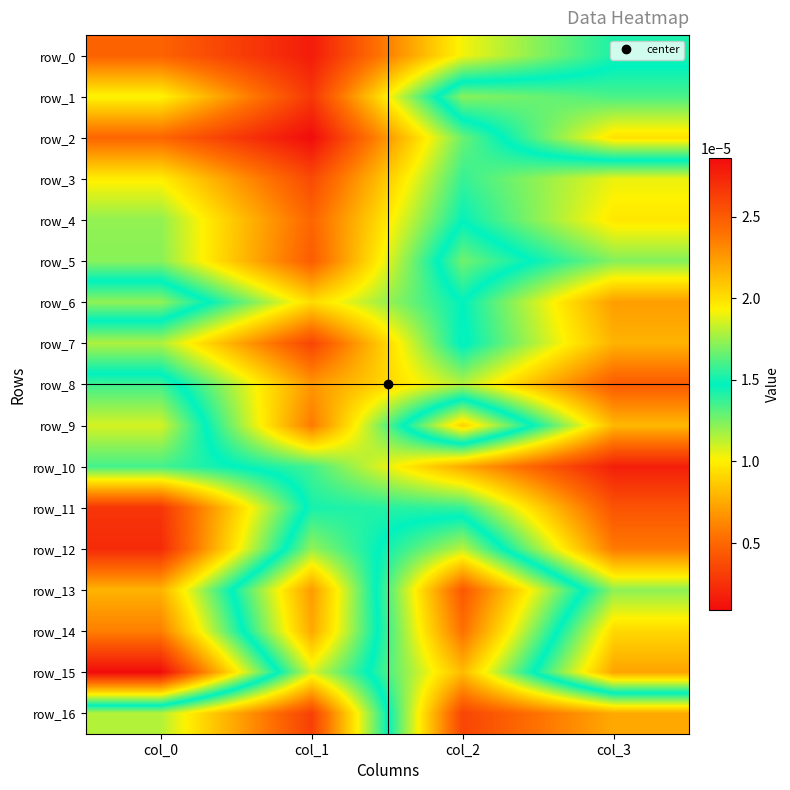

Which series changed the most between col_0 and col_2?

row_16